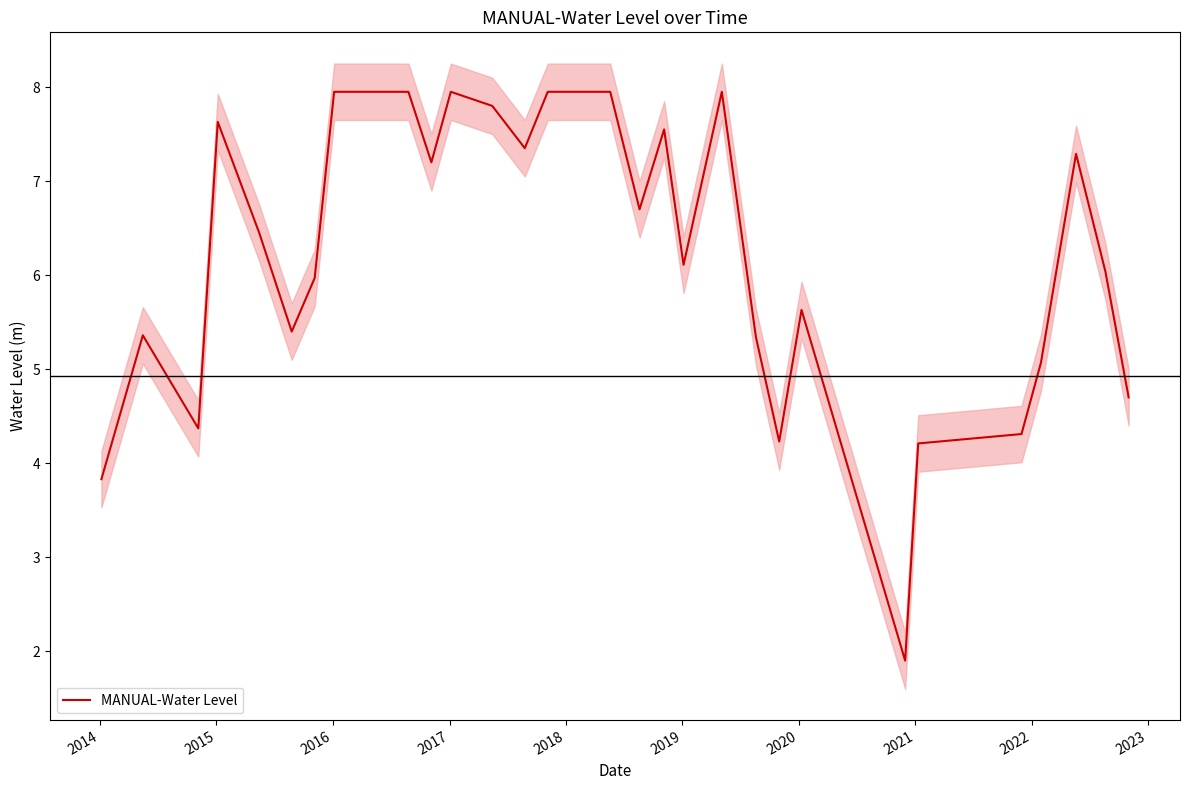

How many lines are shown in the chart?

1